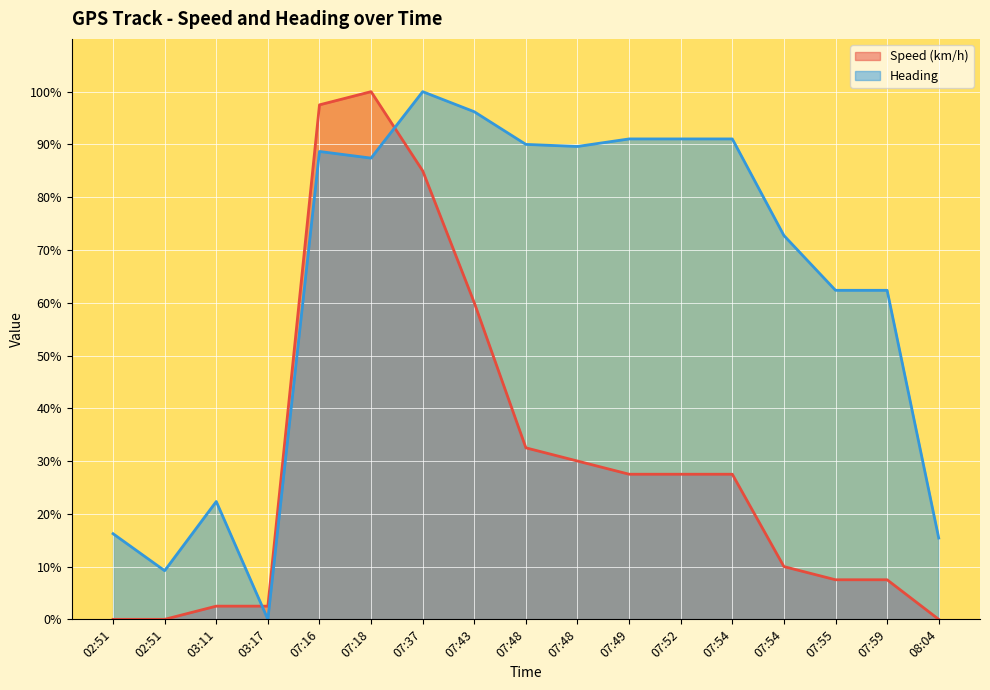

Is the value of Heading (line) at 02:51 greater than the value of Speed (km/h) (line) at 03:11?

Yes